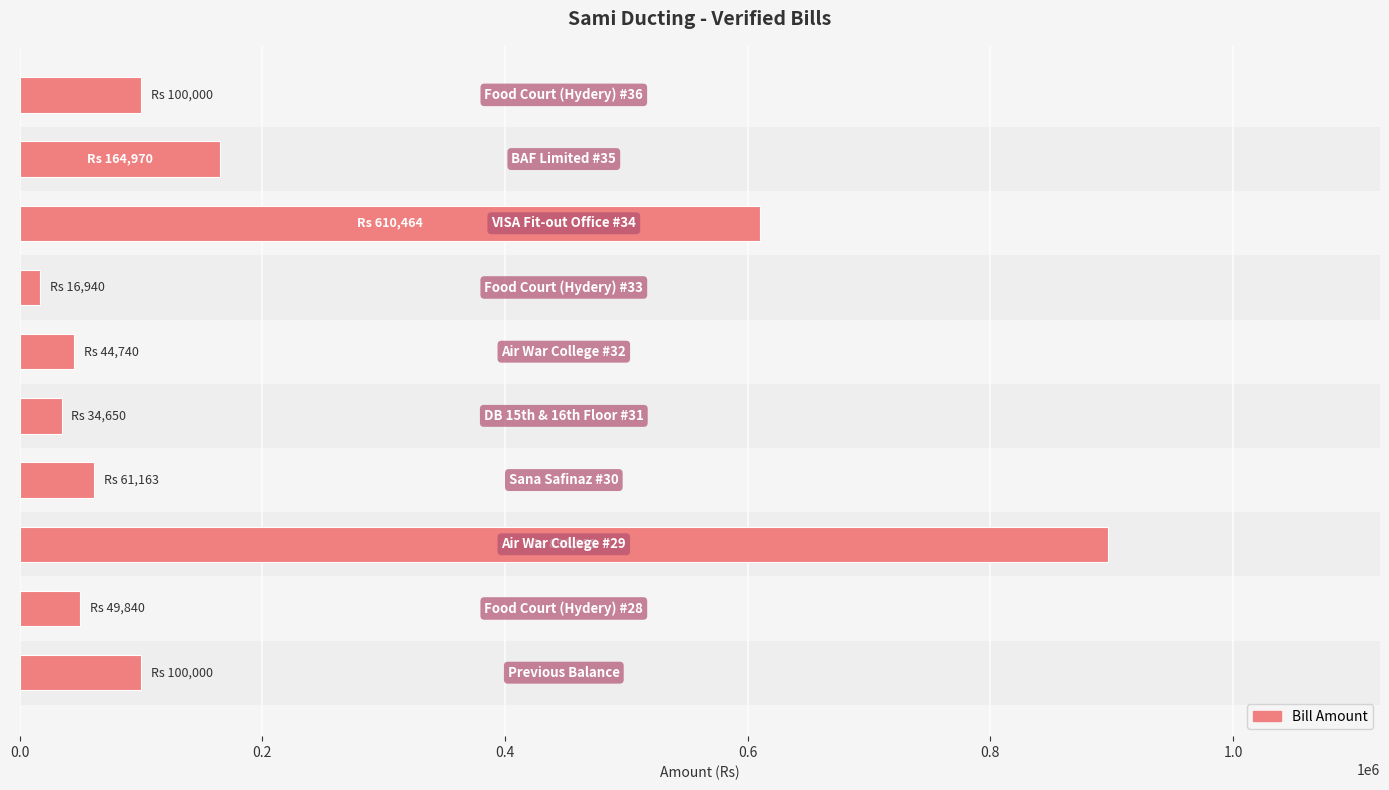

What is the greatest value displayed?

896955